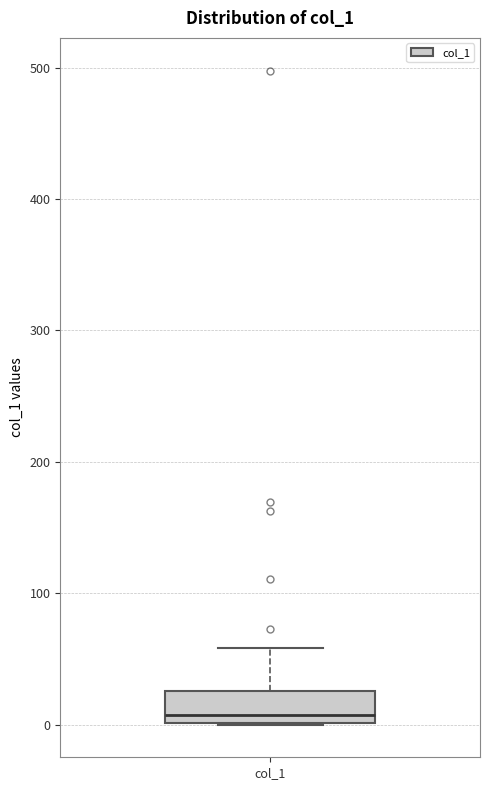

Where does the median line of the box for col_1 sit on the y-axis? The values are not printed on the chart, so give them approximately, as read against the axis.

10